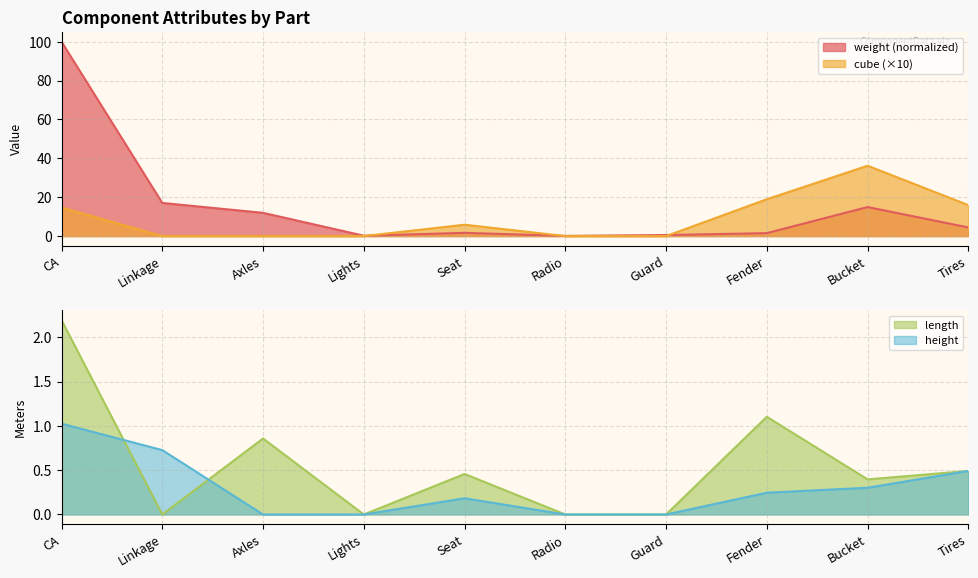

Reading right to left, what are all the values shown in this chart?

weight: 4.4	14.9	1.5	0.5	0.1	1.7	0.2	12.0	17.0	100.0
cube: 15.9	36.2	18.9	0.0	0.0	5.8	0.0	0.0	0.0	14.7
length: 0.5	0.4	1.1	0.0	0.0	0.5	0.0	0.9	0.0	2.2
height: 0.5	0.3	0.2	0.0	0.0	0.2	0.0	0.0	0.7	1.0